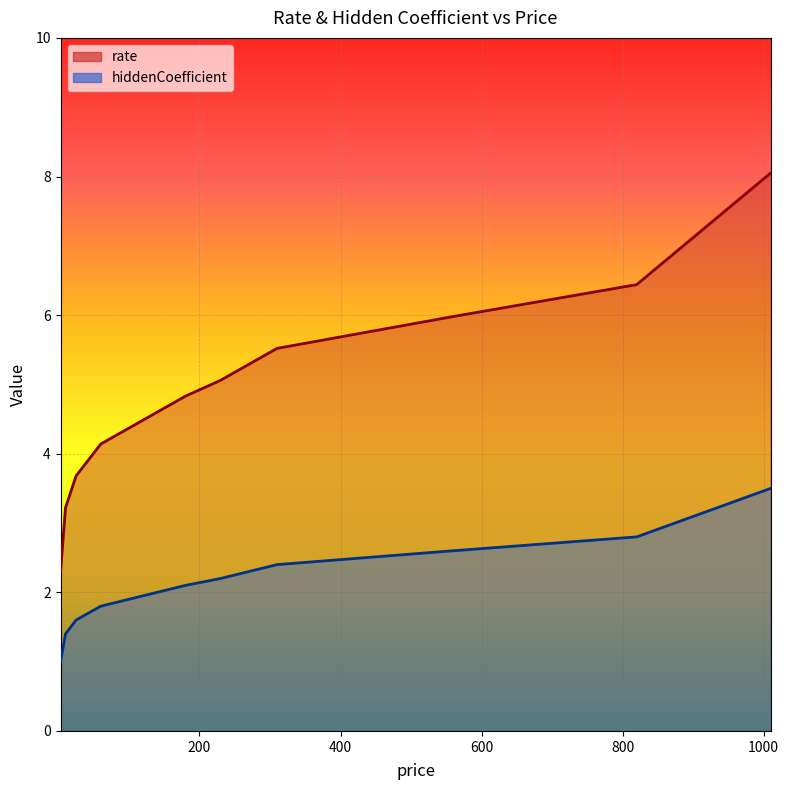

Which category has the highest value in the rate series?

1010